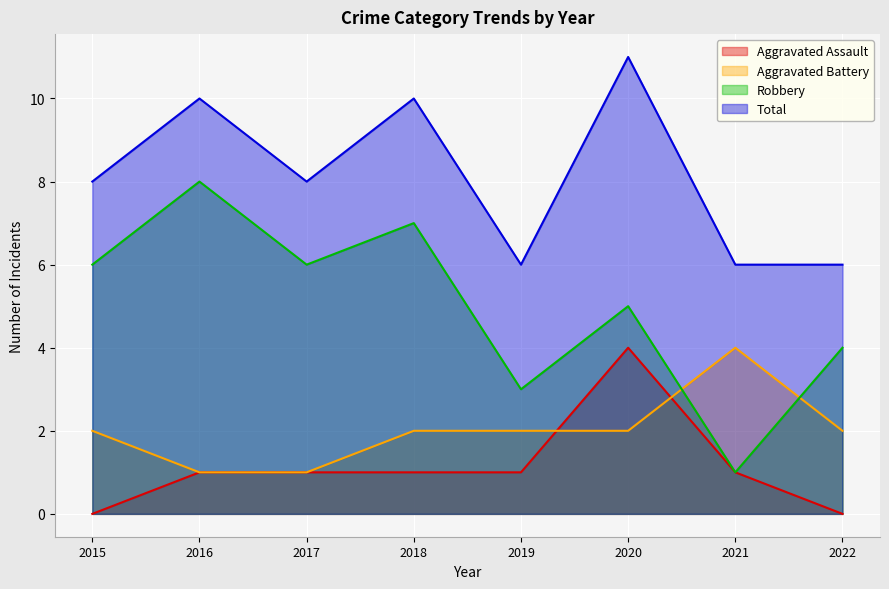

Where does the Total series first go above 8?

2016